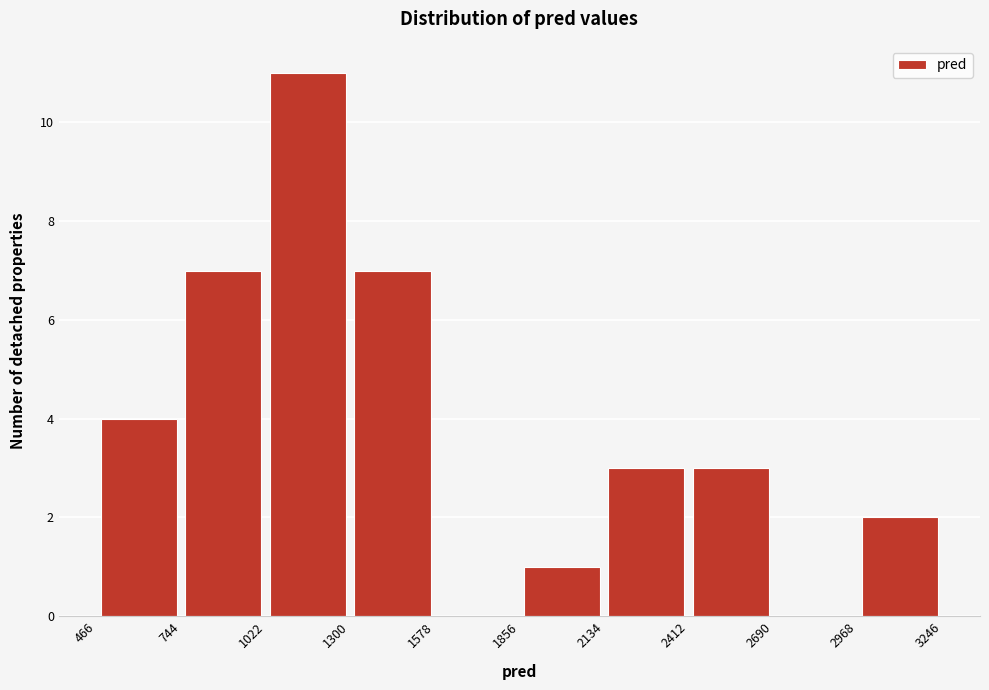

Reading left to right, list every bar in this chart as the range it spans on the x-axis followed by its height. The values are not printed on the chart, so give them approximately, as read against the axis.

466 to 744: 4
744 to 1022: 7
1022 to 1300: 11
1300 to 1578: 7
1578 to 1856: 0
1856 to 2134: 1
2134 to 2412: 3
2412 to 2690: 3
2690 to 2968: 0
2968 to 3246: 2